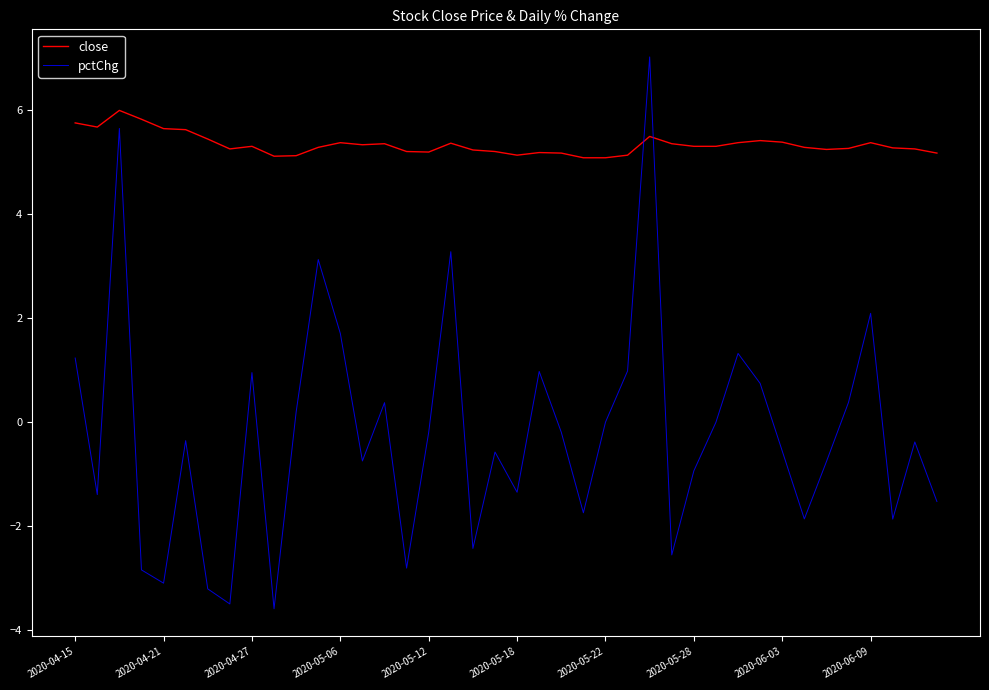

Which series has the largest range (max minus min)?

pctChg